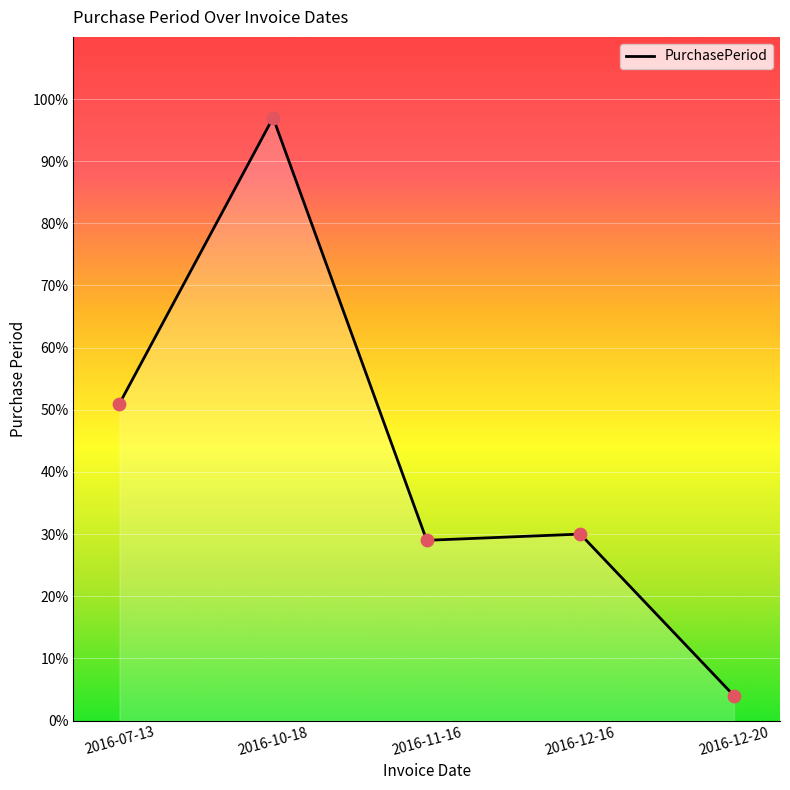

What is the change in value from 2016-10-18 to 2016-12-16?

-67